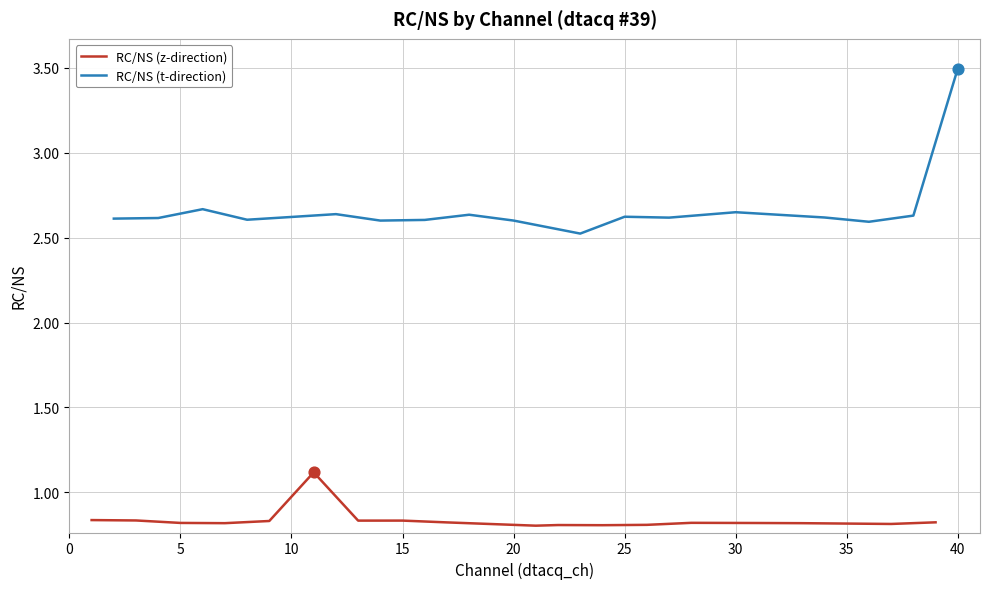

What are all the series names shown in the legend?

RC/NS (z-direction), RC/NS (t-direction)